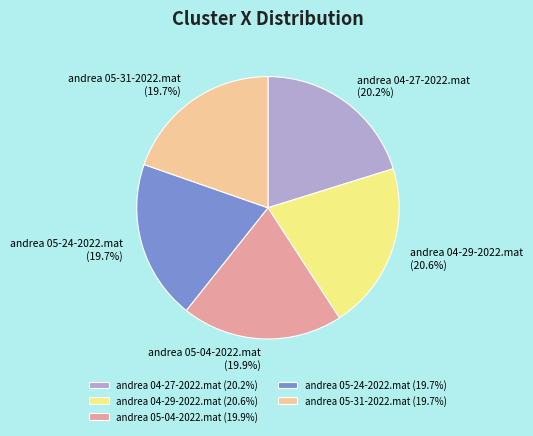

To the nearest percent, what is the combined percentage of andrea 04-27-2022.mat and andrea 05-04-2022.mat?

40%